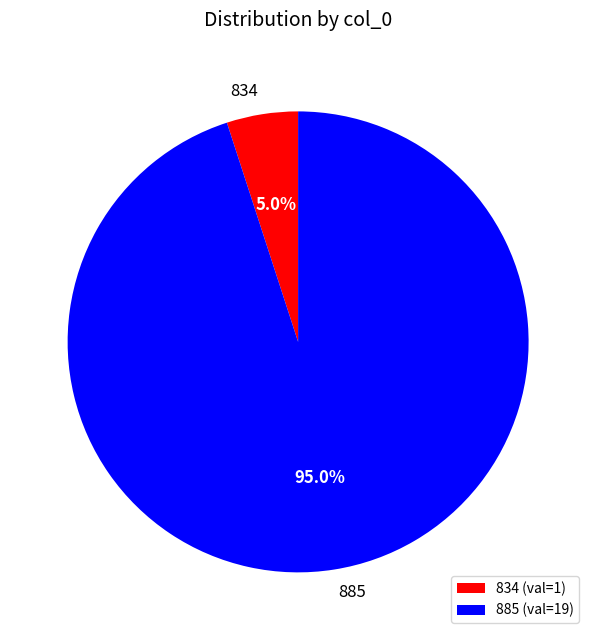

Is there any slice that represents more than half of the pie?

Yes